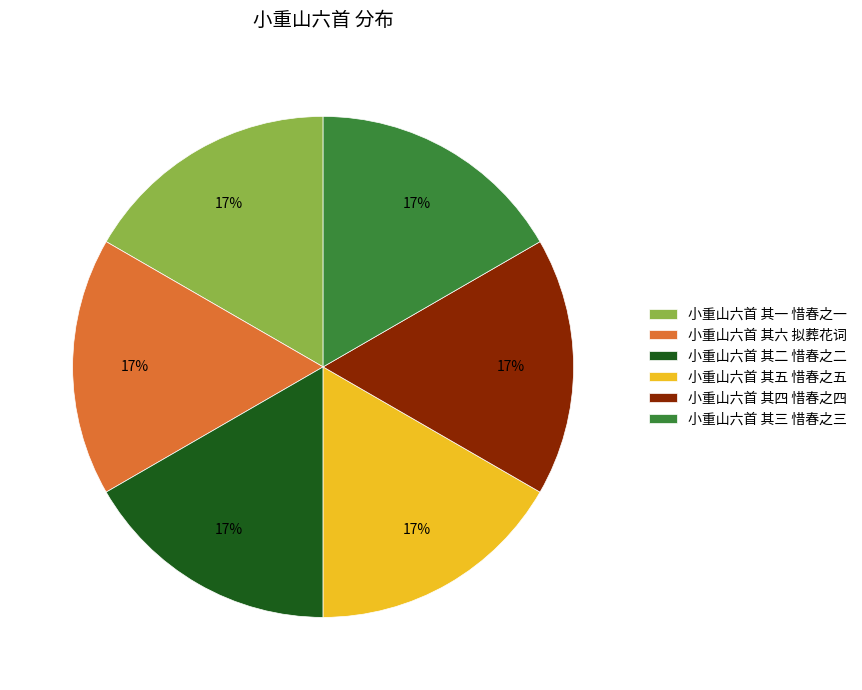

To the nearest percent, what is the average slice percentage?

17%